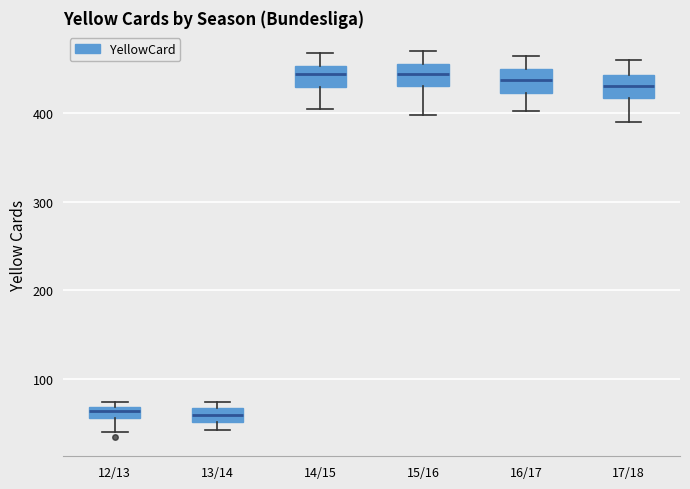

Where is the lower edge of the box for 13/14 on the y-axis? The values are not printed on the chart, so give them approximately, as read against the axis.

50